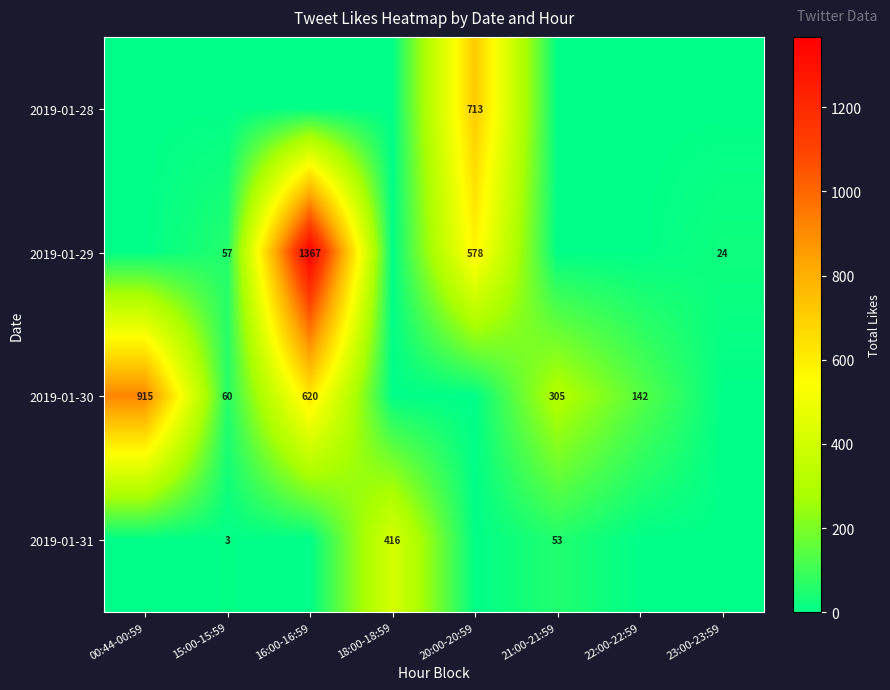

At which category is the sum across all series the highest?

16:00-16:59